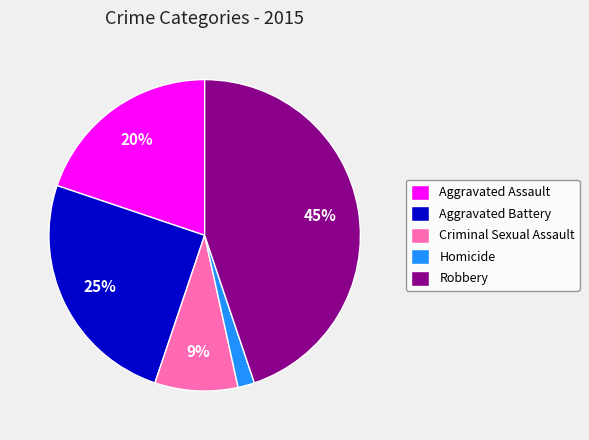

Count the number of slices in the pie.

5